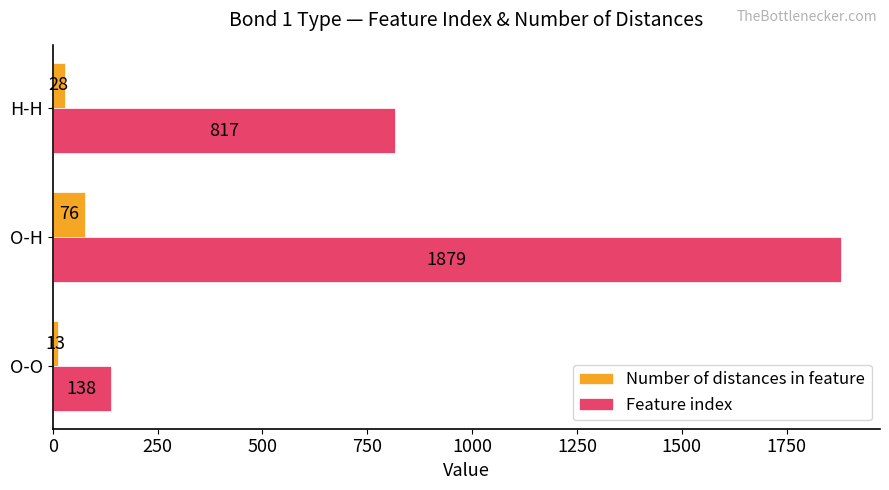

Which series has the largest total across all categories?

Feature index